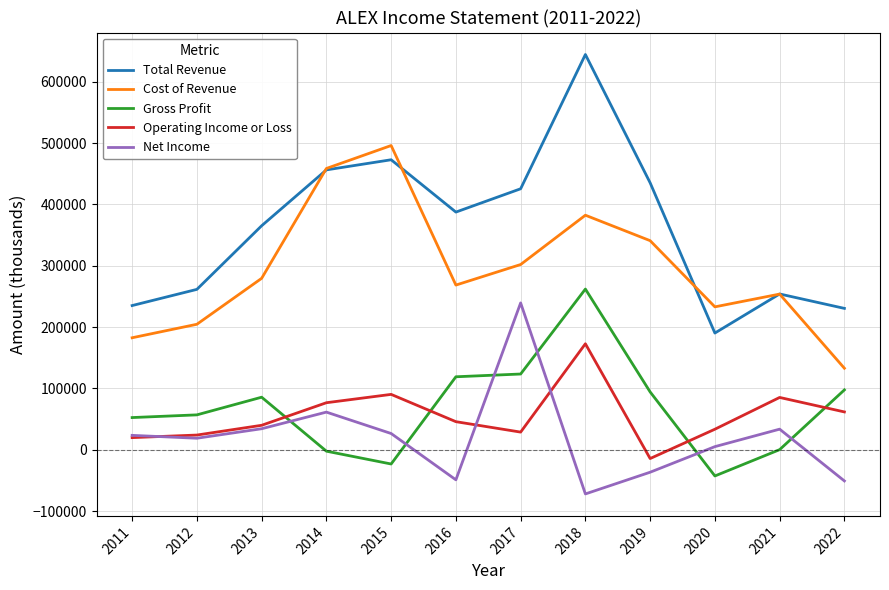

Which series has the widest spread of values?

Total Revenue